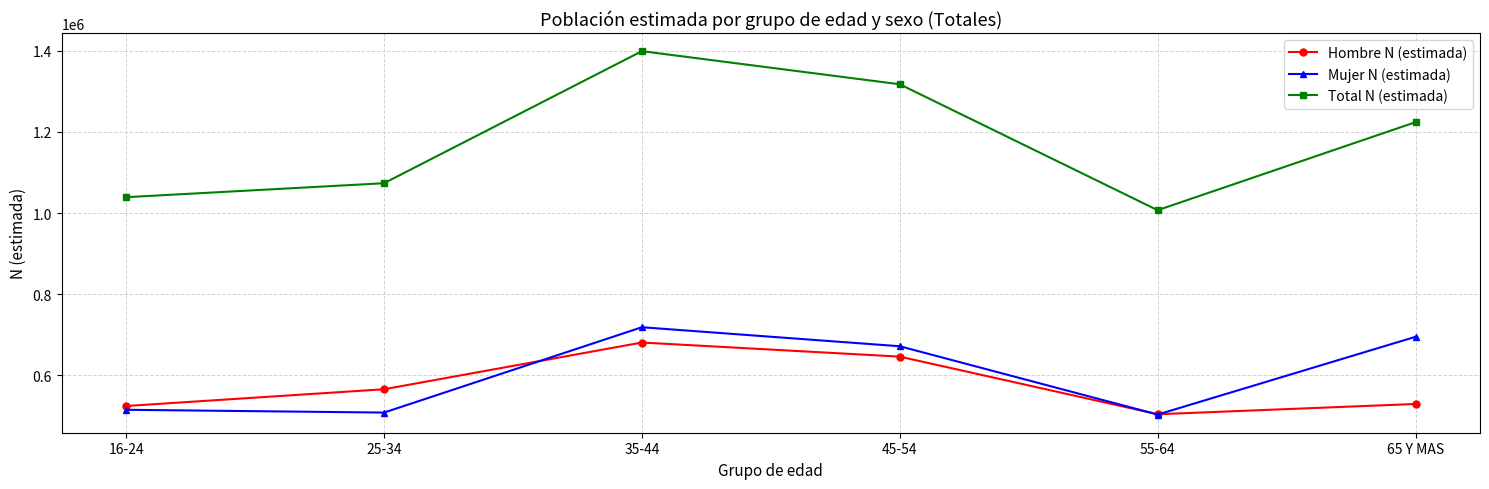

Is it true that Mujer N (estimada) equals 503132 at 55-64?

True